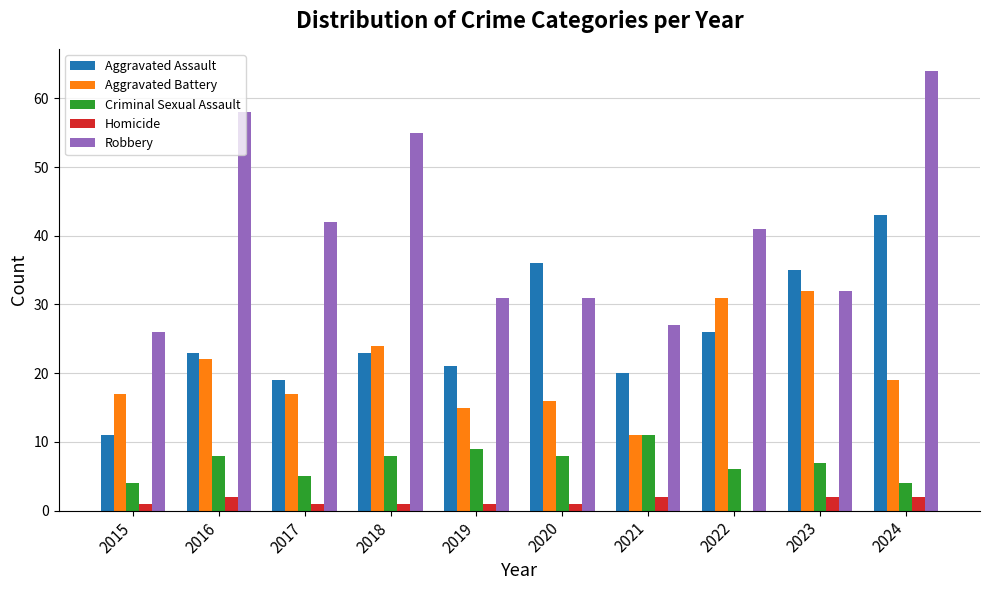

Count the Criminal Sexual Assault values in the range 5 to 8.

6